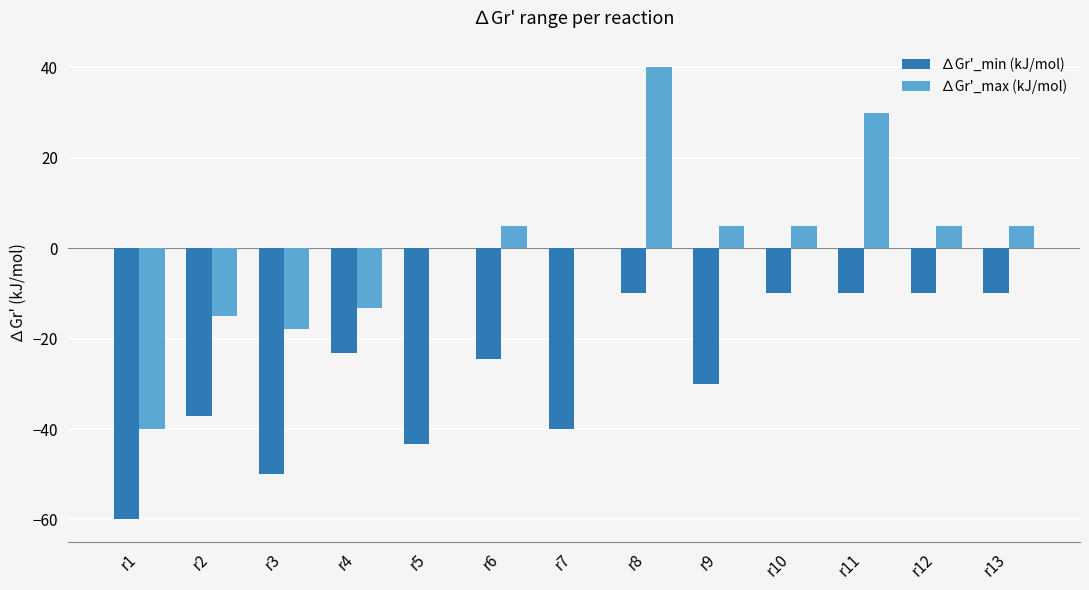

The value of ∆Gr'_min (kJ/mol) at r6 is -24.6. True or false?

True